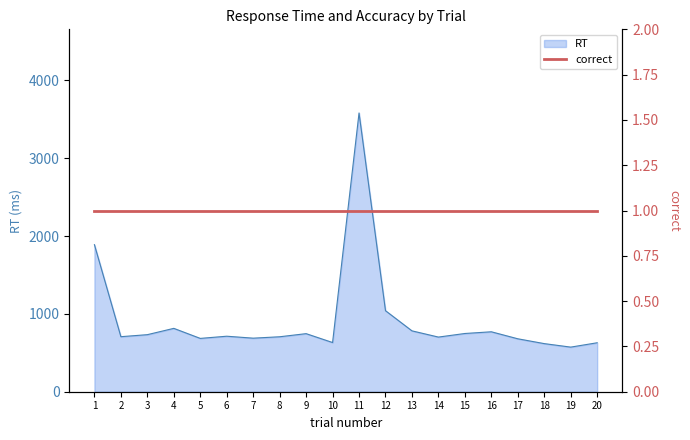

How many data points are above 713?

9